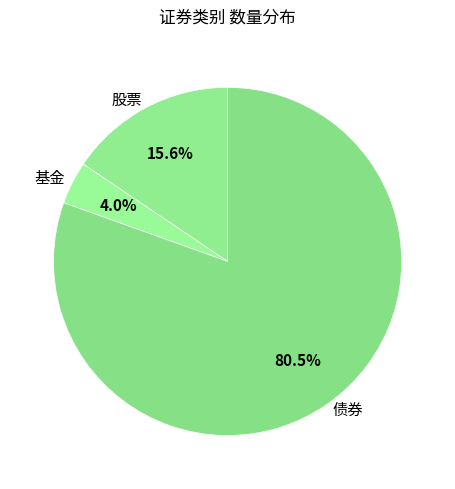

To the nearest percent, what percentage of the pie is 股票?

16%